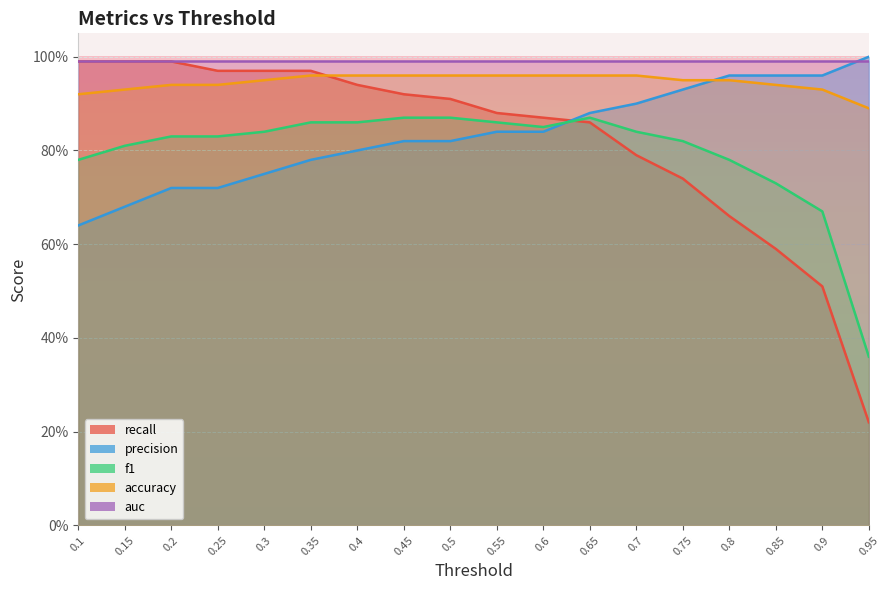

What is the difference between the highest and lowest values at 0.85?

0.4